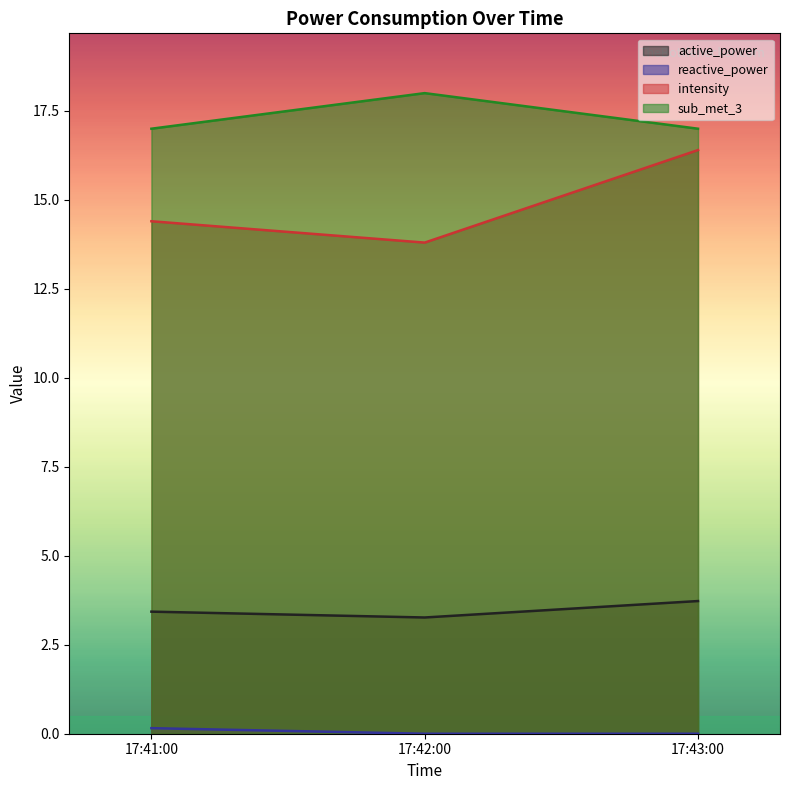

Between 17:41:00 and 17:42:00, which series saw the biggest shift?

sub_met_3